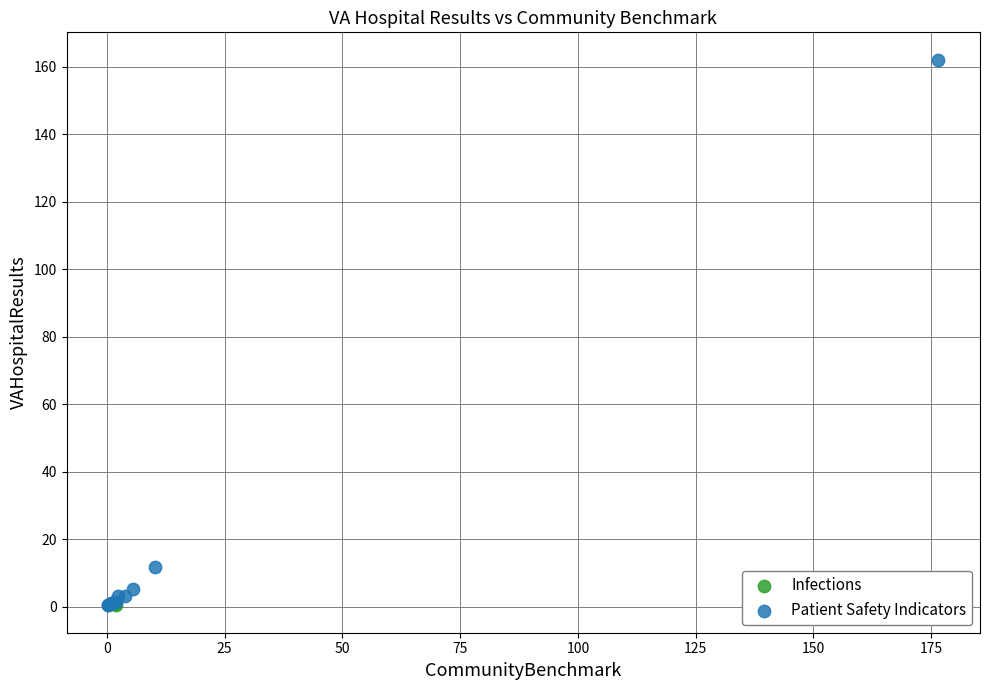

What are all the series names shown in the legend?

Infections, Patient Safety Indicators